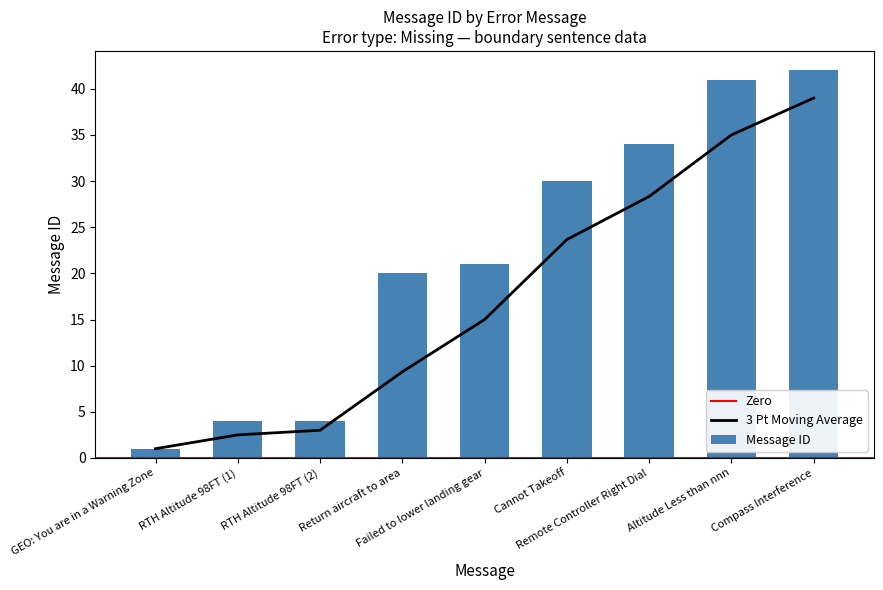

What is the change in value from RTH Altitude 98FT (2) to Failed to lower landing gear?

+17